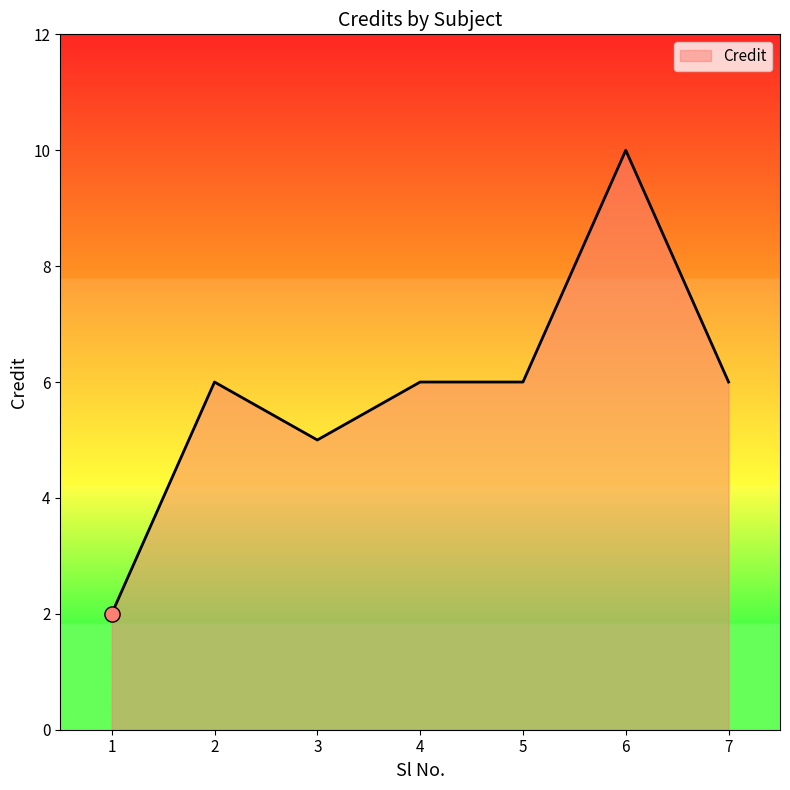

Between 1 and 4, which is larger?

4